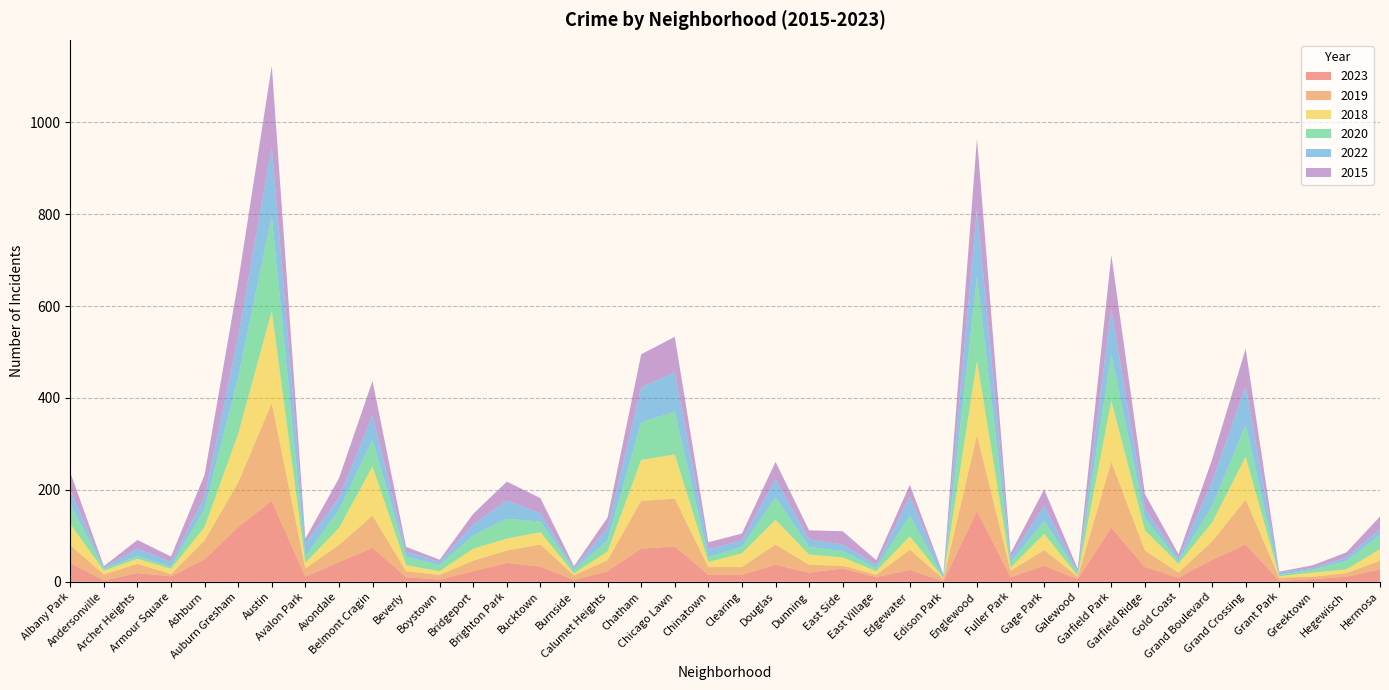

Reading left to right, transcribe all the data shown in this chart.

2023: 41	3	19	12	49	119	176	11	43	74	10	5	23	41	33	4	23	72	77	15	15	37	20	29	10	26	1	154	10	35	6	118	32	9	48	81	2	6	11	27
2019: 39	13	20	5	41	97	213	18	37	70	13	10	23	27	48	10	24	104	104	17	17	44	17	6	5	44	5	165	14	34	5	143	36	11	40	98	7	5	8	19
2018: 46	8	11	11	29	106	200	12	37	107	13	8	26	26	27	4	19	89	96	11	30	54	22	18	8	29	2	162	7	35	2	133	44	19	41	93	3	9	8	25
2020: 43	4	6	5	39	123	206	14	39	58	19	13	29	43	23	8	24	82	93	11	14	49	17	14	7	45	1	183	11	28	7	101	27	6	35	70	3	6	18	31
2022: 30	3	16	10	26	89	152	28	26	54	11	7	24	40	18	4	27	76	86	17	14	40	16	14	7	41	6	147	10	34	2	98	20	6	54	84	5	4	8	13
2015: 39	3	19	12	49	119	176	11	43	74	10	5	23	41	33	4	23	72	77	15	15	37	20	29	10	26	1	154	10	35	6	118	32	9	48	81	2	6	11	27